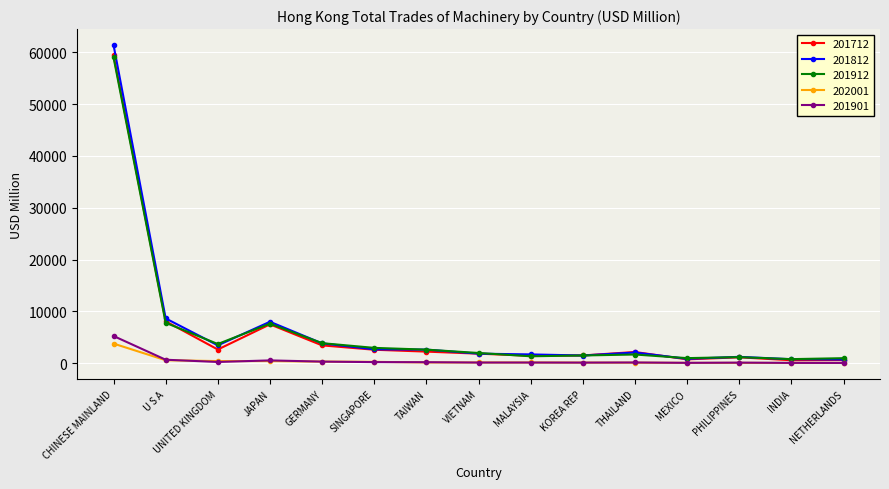

At which label does 201812 reach its peak?

CHINESE MAINLAND